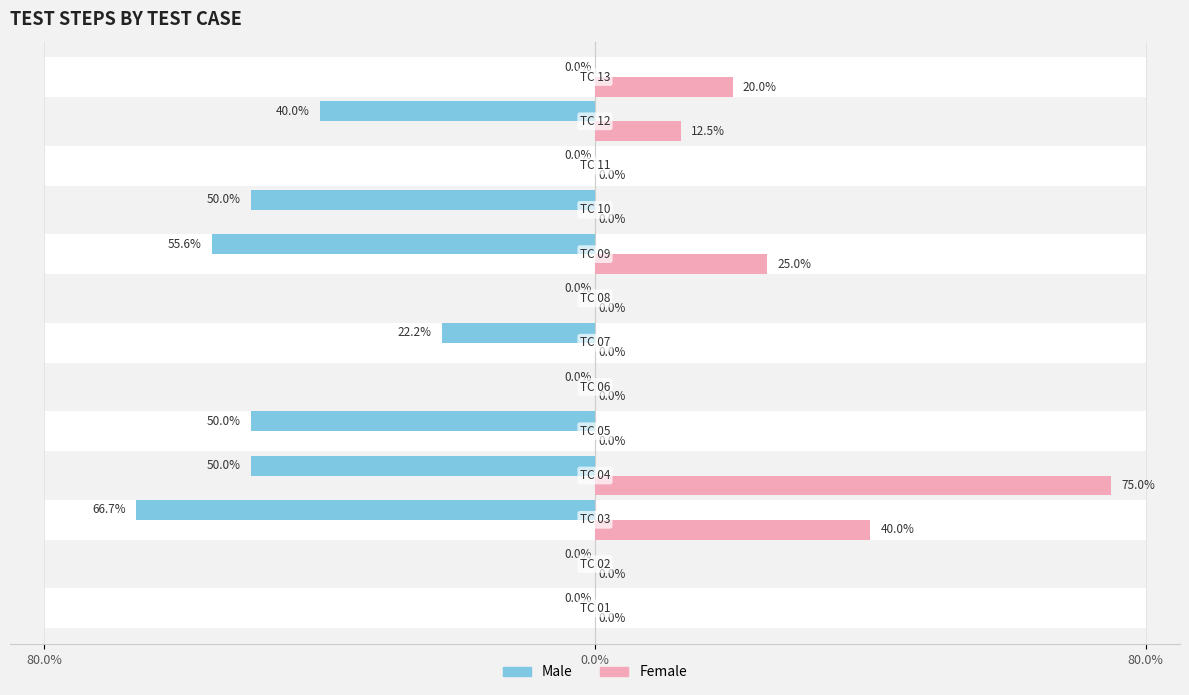

Are the bars horizontal?

Yes